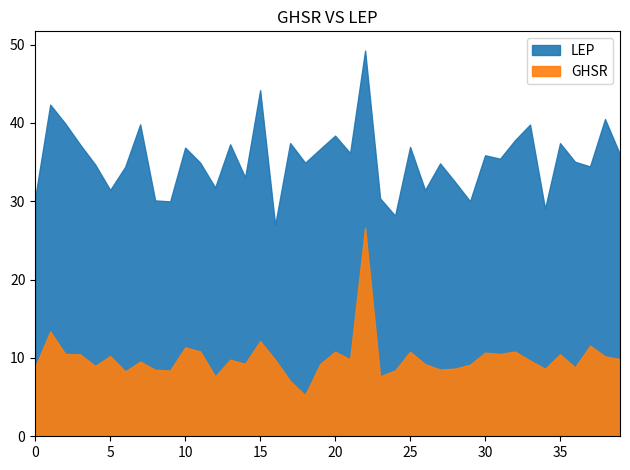

How many distinct data groups are displayed?

2